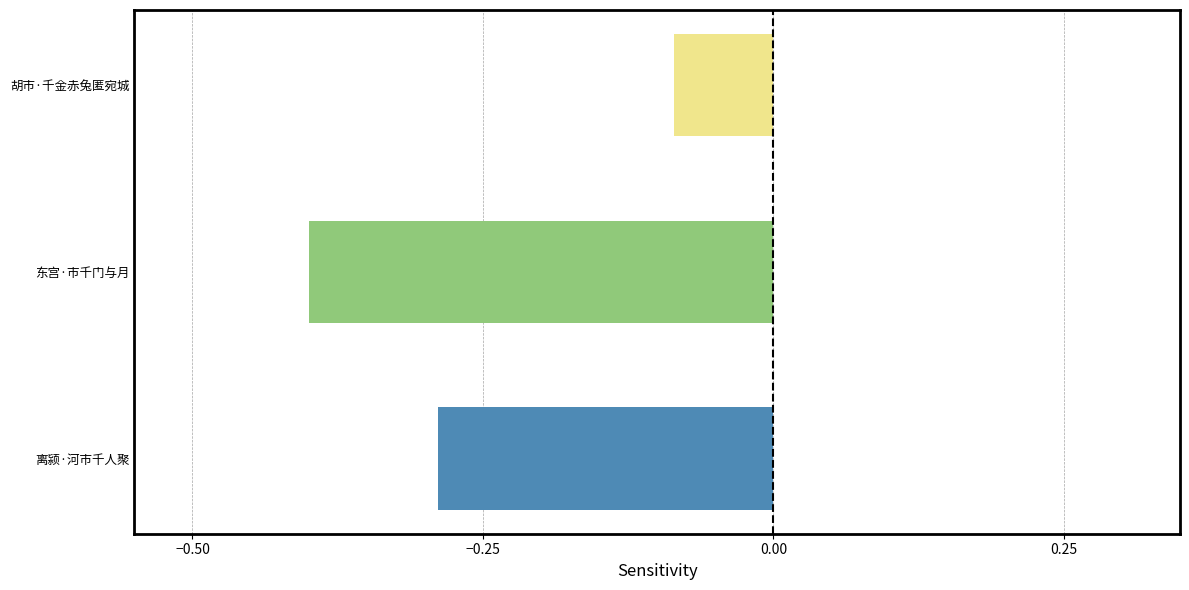

True or false: the data shows -0.2 at 东宫·市千门与月.

False